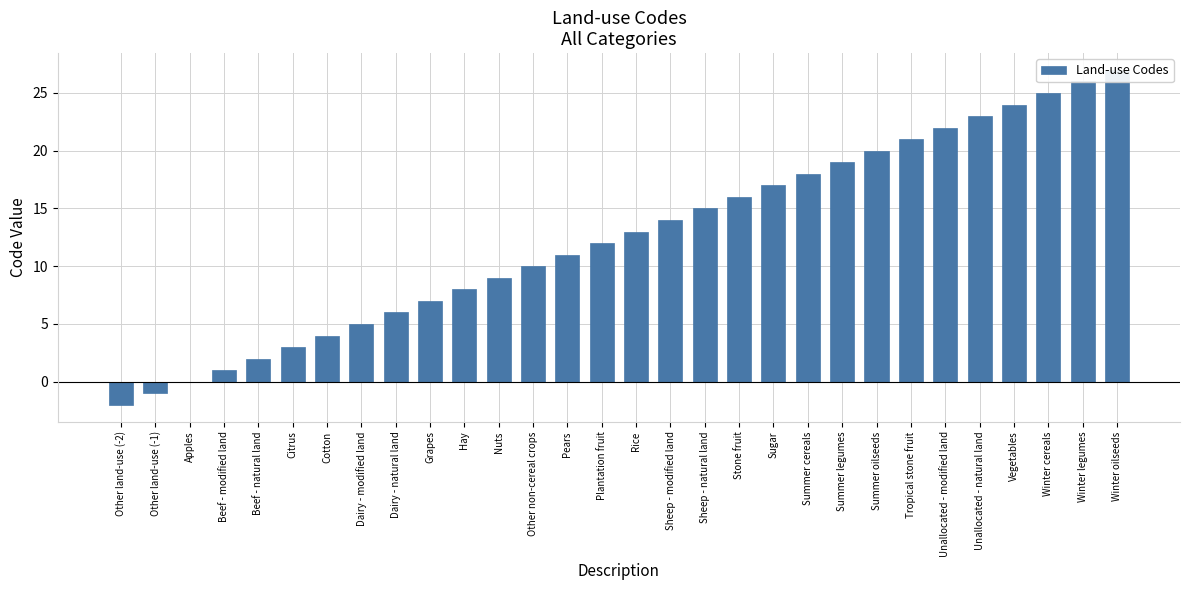

What is the greatest value displayed?

27